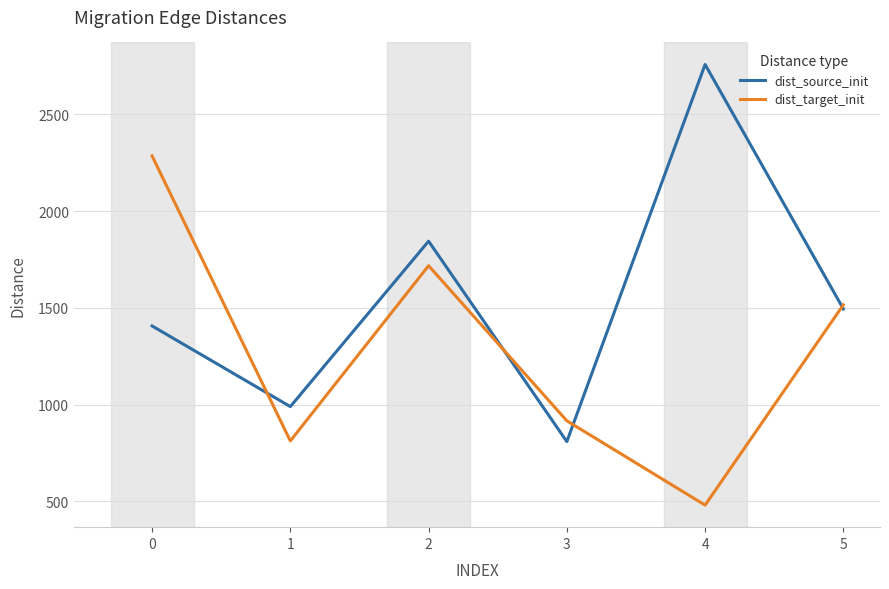

At which category does the chart reach its peak across all series?

4